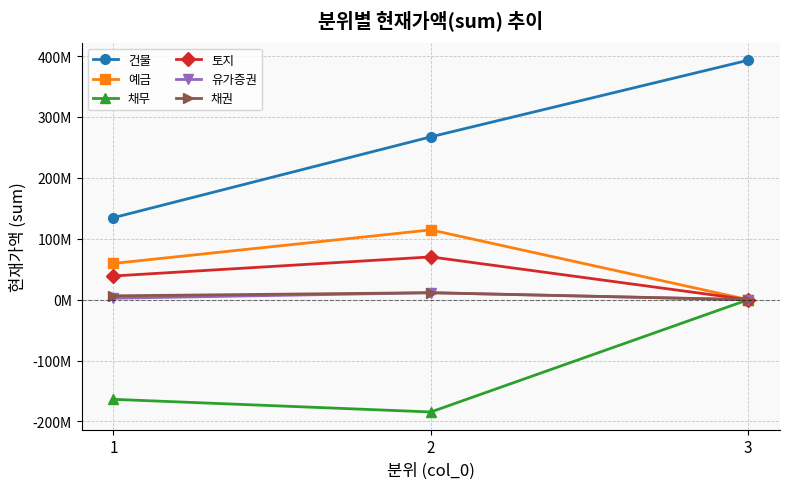

What are all the series names shown in the legend?

건물, 예금, 채무, 토지, 유가증권, 채권